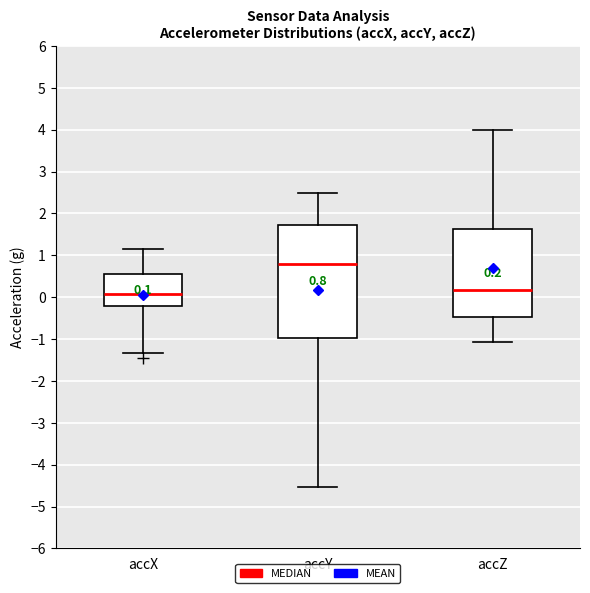

Comparing the boxes themselves (not the whiskers), which one is the tallest?

accY